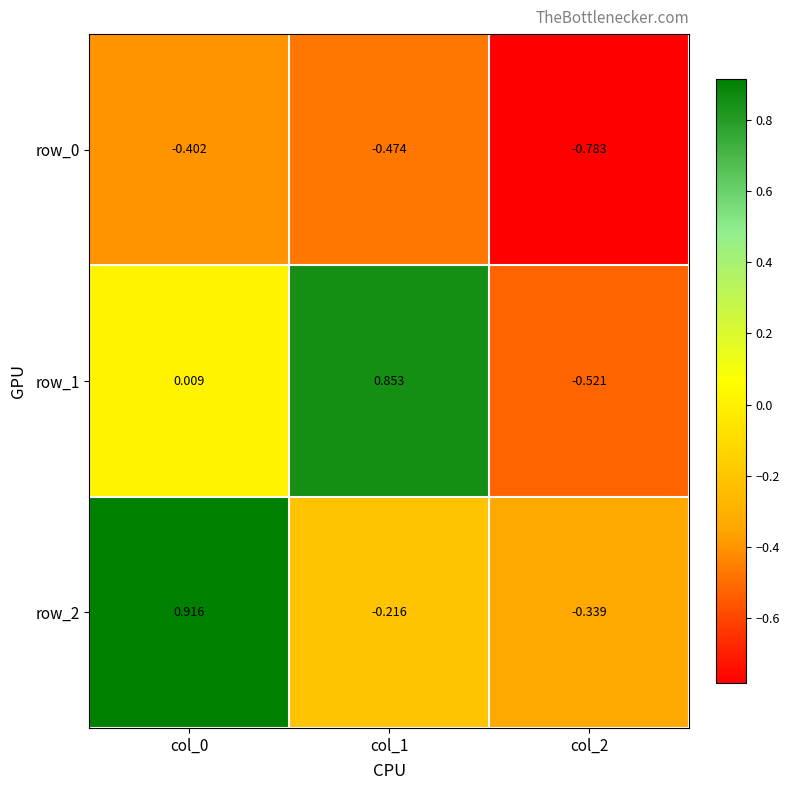

How many series are shown in this chart?

3